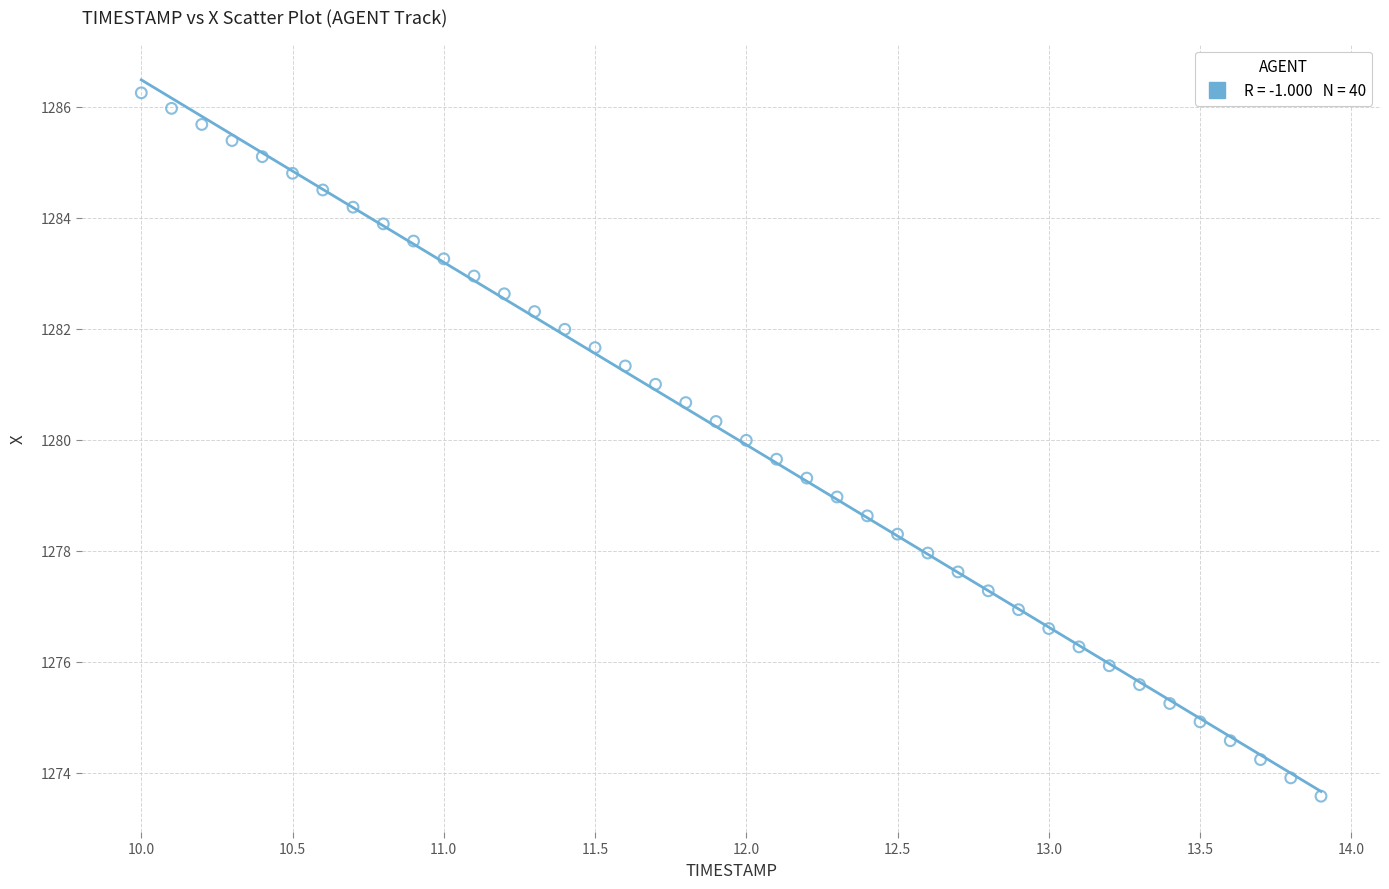

What is the range of Y values (max minus min)?

12.7